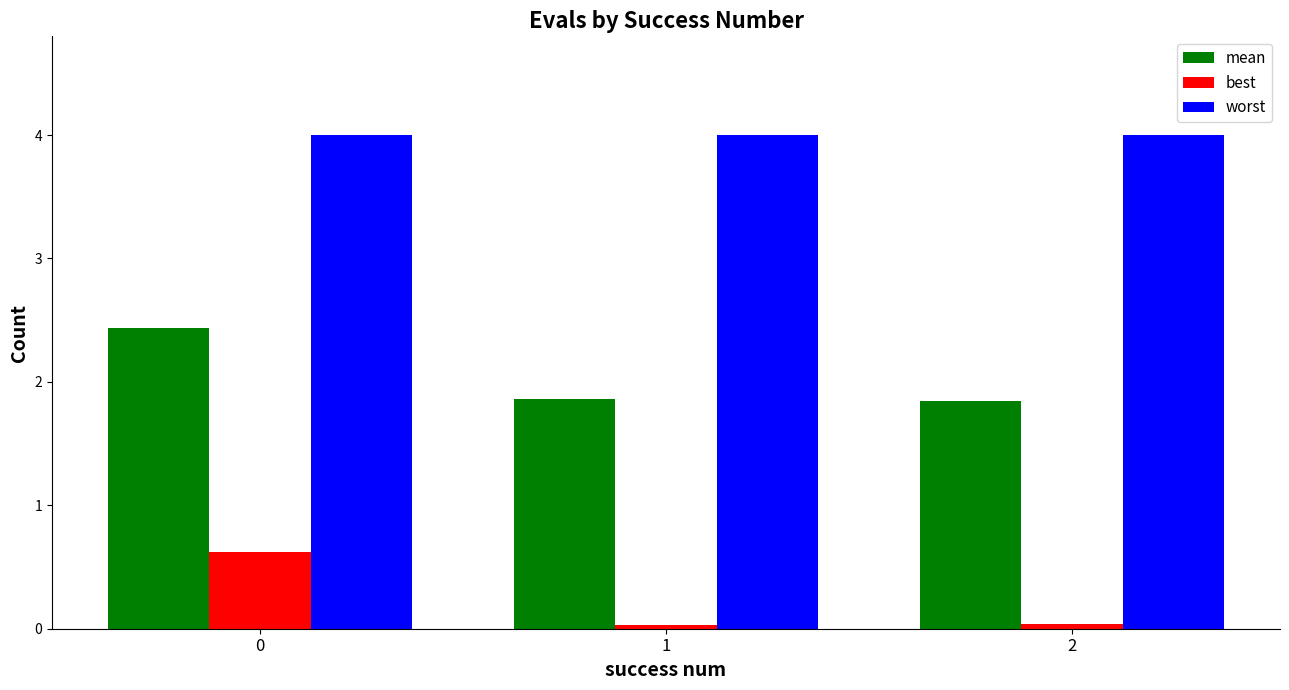

Rank the series by their maximum value, from lowest to highest.

best, mean, worst